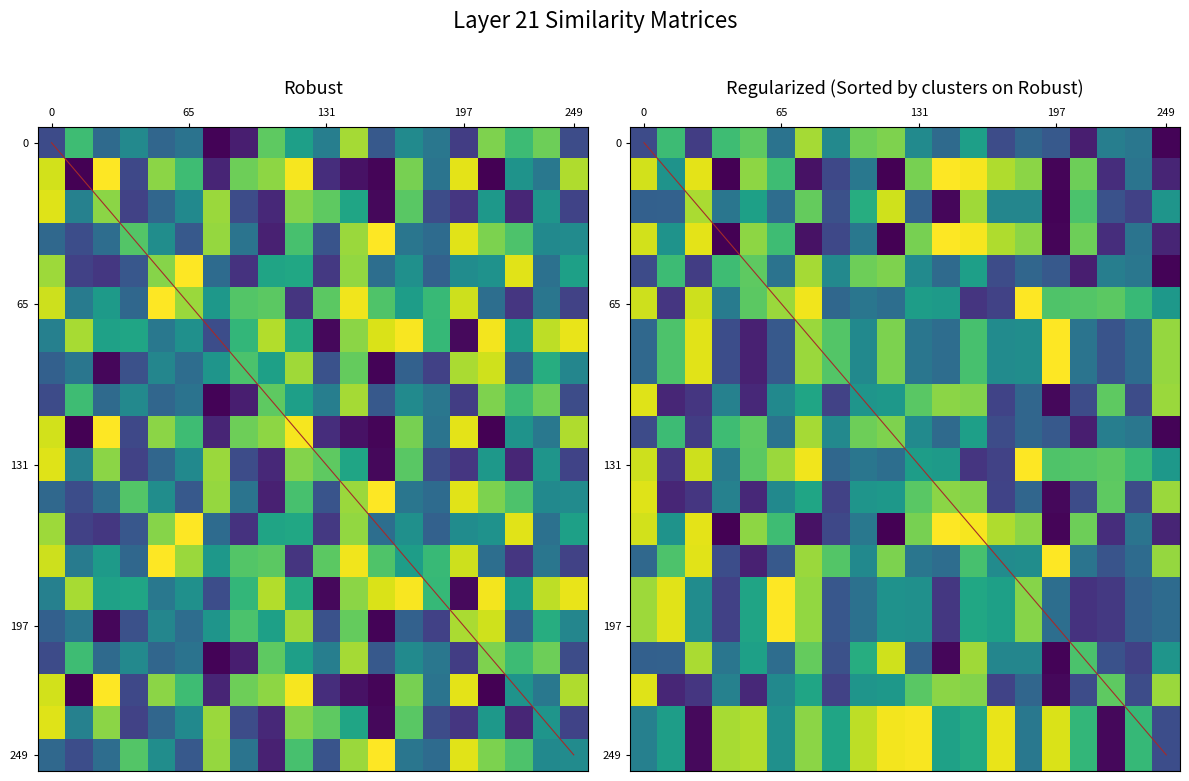

Reading left to right, extract all data points from this chart.

0: 0.2	0.7	0.3	0.5	0.3	0.4	0.0	0.1	0.8	0.6	0.4	0.9	0.3	0.5	0.4	0.2	0.8	0.7	0.8	0.2
1: 0.9	0.0	1.0	0.2	0.8	0.7	0.1	0.8	0.8	1.0	0.1	0.1	0.0	0.8	0.4	1.0	0.0	0.5	0.4	0.9
2: 1.0	0.4	0.8	0.2	0.3	0.5	0.8	0.2	0.1	0.8	0.8	0.6	0.0	0.7	0.2	0.2	0.5	0.1	0.5	0.2
3: 0.3	0.2	0.4	0.7	0.5	0.3	0.8	0.4	0.1	0.7	0.3	0.8	1.0	0.4	0.3	1.0	0.8	0.7	0.5	0.5
4: 0.9	0.2	0.2	0.3	0.8	1.0	0.3	0.1	0.6	0.6	0.2	0.8	0.4	0.5	0.3	0.5	0.5	1.0	0.4	0.6
5: 0.9	0.4	0.5	0.3	1.0	0.8	0.5	0.7	0.7	0.2	0.7	1.0	0.7	0.6	0.7	0.9	0.4	0.2	0.4	0.2
6: 0.4	0.9	0.6	0.6	0.4	0.5	0.2	0.7	0.9	0.6	0.0	0.8	0.9	1.0	0.7	0.0	1.0	0.6	0.9	1.0
7: 0.3	0.4	0.0	0.2	0.5	0.4	0.5	0.7	0.6	0.9	0.3	0.8	0.0	0.3	0.2	0.9	0.9	0.3	0.6	0.5
8: 0.2	0.7	0.3	0.5	0.3	0.4	0.0	0.1	0.8	0.6	0.4	0.9	0.3	0.5	0.4	0.2	0.8	0.7	0.8	0.2
9: 0.9	0.0	1.0	0.2	0.8	0.7	0.1	0.8	0.8	1.0	0.1	0.1	0.0	0.8	0.4	1.0	0.0	0.5	0.4	0.9
10: 1.0	0.4	0.8	0.2	0.3	0.5	0.8	0.2	0.1	0.8	0.8	0.6	0.0	0.7	0.2	0.2	0.5	0.1	0.5	0.2
11: 0.3	0.2	0.4	0.7	0.5	0.3	0.8	0.4	0.1	0.7	0.3	0.8	1.0	0.4	0.3	1.0	0.8	0.7	0.5	0.5
12: 0.9	0.2	0.2	0.3	0.8	1.0	0.3	0.1	0.6	0.6	0.2	0.8	0.4	0.5	0.3	0.5	0.5	1.0	0.4	0.6
13: 0.9	0.4	0.5	0.3	1.0	0.8	0.5	0.7	0.7	0.2	0.7	1.0	0.7	0.6	0.7	0.9	0.4	0.2	0.4	0.2
14: 0.4	0.9	0.6	0.6	0.4	0.5	0.2	0.7	0.9	0.6	0.0	0.8	0.9	1.0	0.7	0.0	1.0	0.6	0.9	1.0
15: 0.3	0.4	0.0	0.2	0.5	0.4	0.5	0.7	0.6	0.9	0.3	0.8	0.0	0.3	0.2	0.9	0.9	0.3	0.6	0.5
16: 0.2	0.7	0.3	0.5	0.3	0.4	0.0	0.1	0.8	0.6	0.4	0.9	0.3	0.5	0.4	0.2	0.8	0.7	0.8	0.2
17: 0.9	0.0	1.0	0.2	0.8	0.7	0.1	0.8	0.8	1.0	0.1	0.1	0.0	0.8	0.4	1.0	0.0	0.5	0.4	0.9
18: 1.0	0.4	0.8	0.2	0.3	0.5	0.8	0.2	0.1	0.8	0.8	0.6	0.0	0.7	0.2	0.2	0.5	0.1	0.5	0.2
19: 0.3	0.2	0.4	0.7	0.5	0.3	0.8	0.4	0.1	0.7	0.3	0.8	1.0	0.4	0.3	1.0	0.8	0.7	0.5	0.5